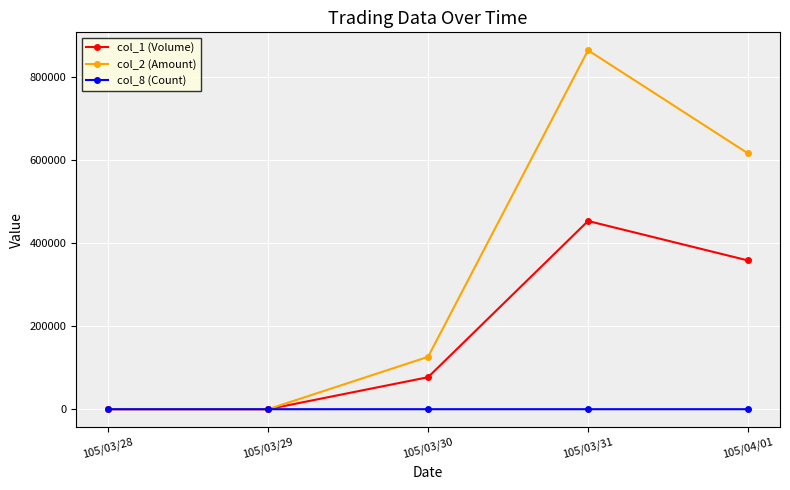

What is the label of the 2nd point from the left?

105/03/29